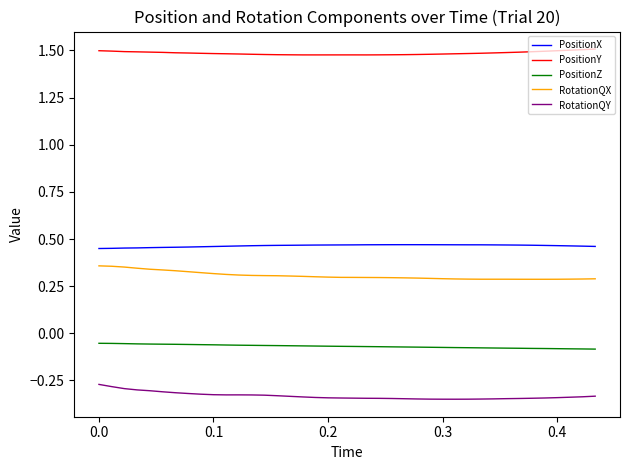

Rank the series by their maximum value, from highest to lowest.

PositionY, PositionX, RotationQX, PositionZ, RotationQY